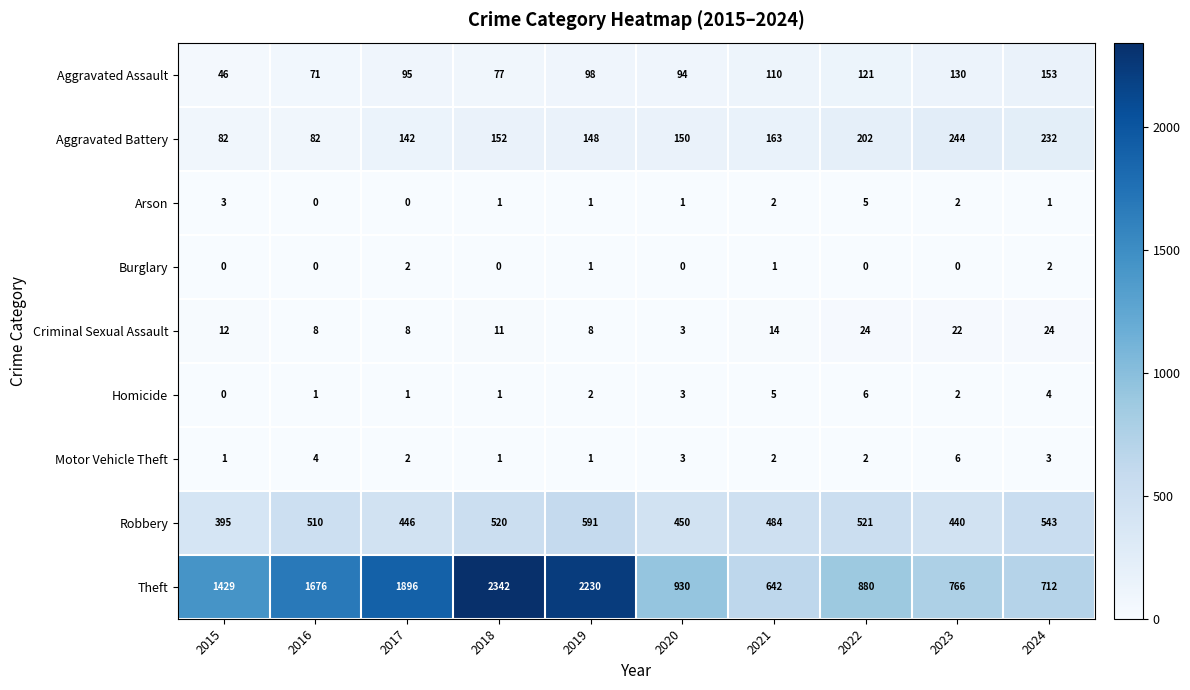

Is it true that Aggravated Battery equals 148 at 2019?

True